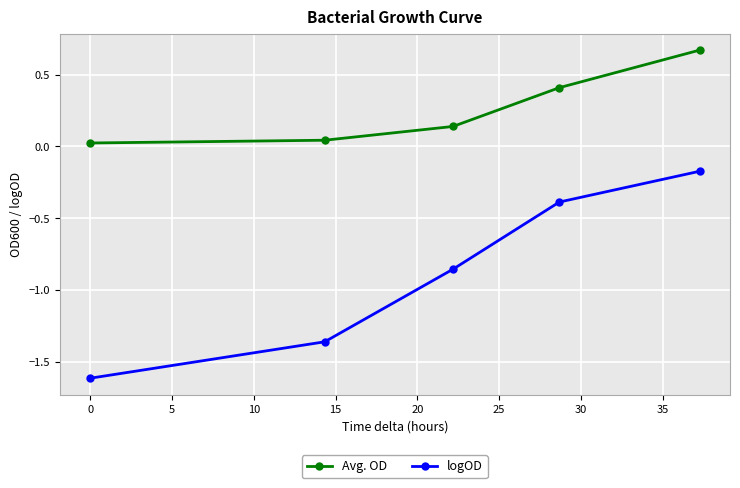

Which series has the largest range (max minus min)?

logOD